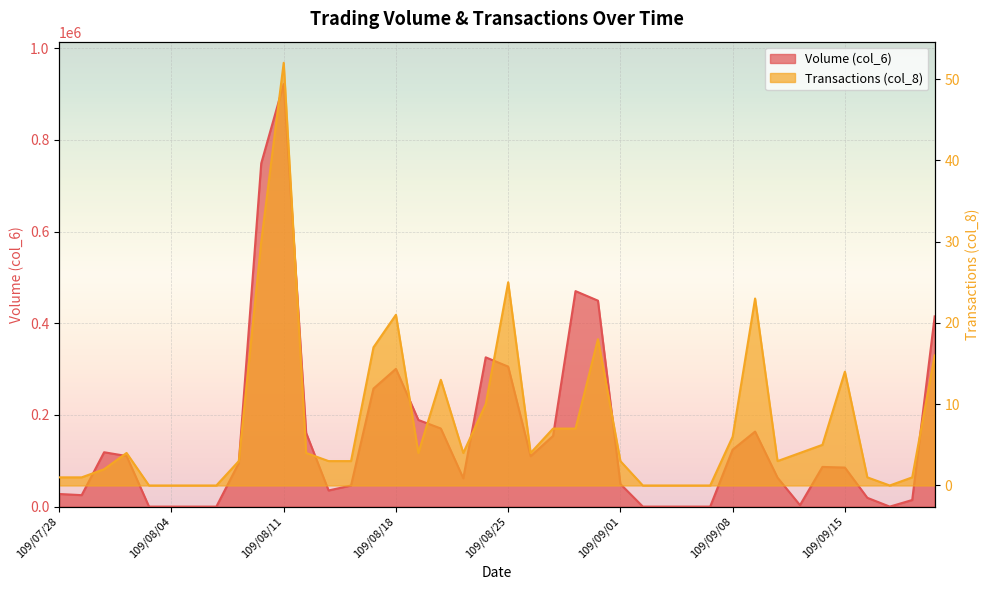

What are all the series names shown in the legend?

Volume (col_6), Transactions (col_8)